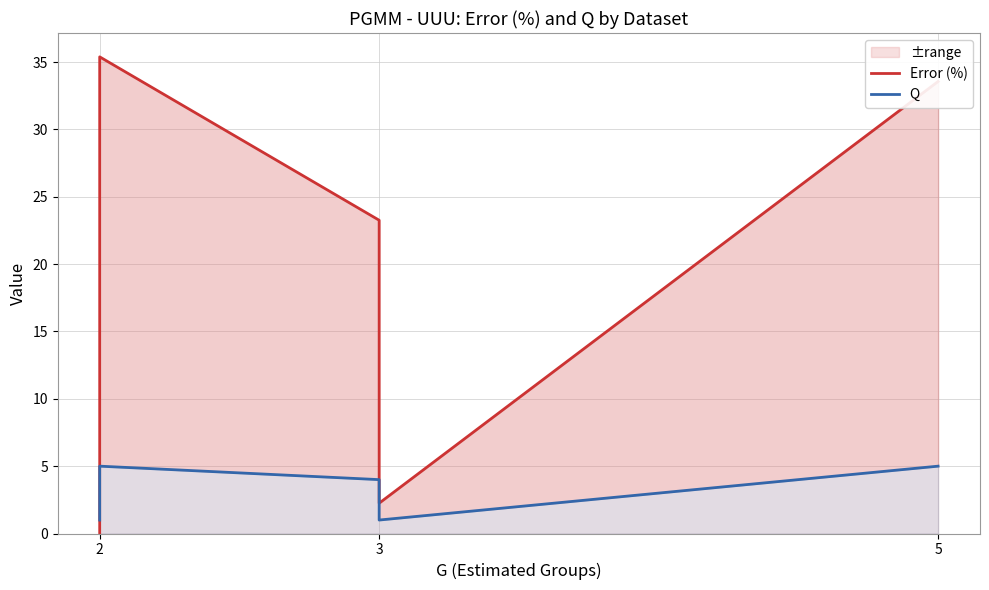

Between which two adjacent categories do Error (%) and Q first intersect?

2 and 2